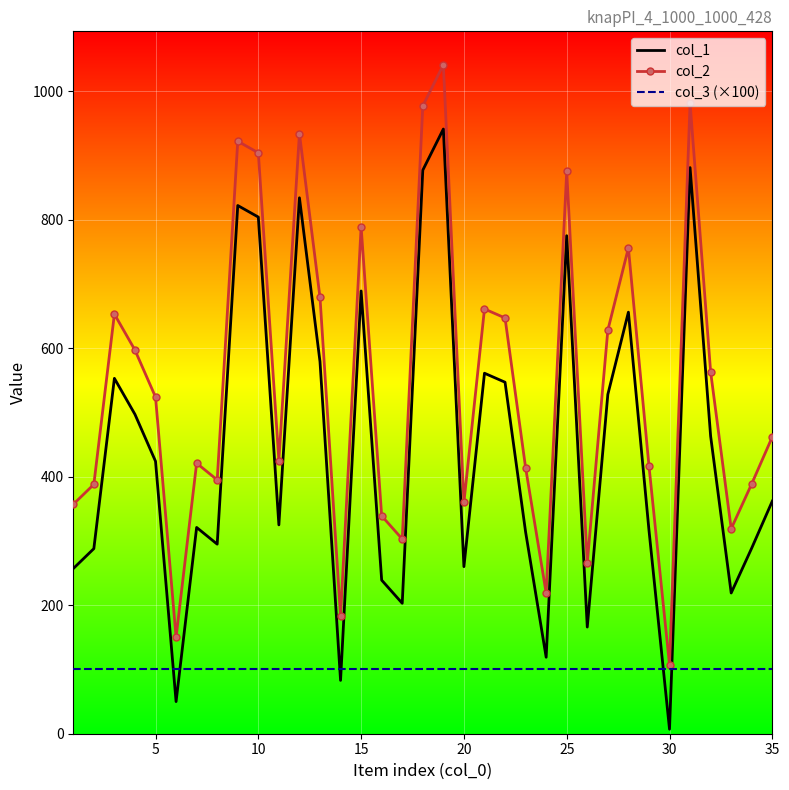

Which series has the largest total across all categories?

col_2